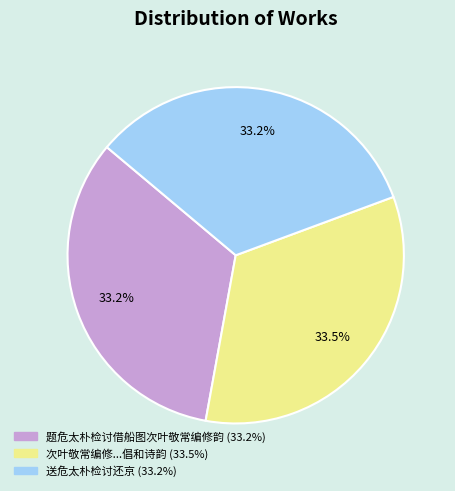

Is there any slice that represents more than half of the pie?

No